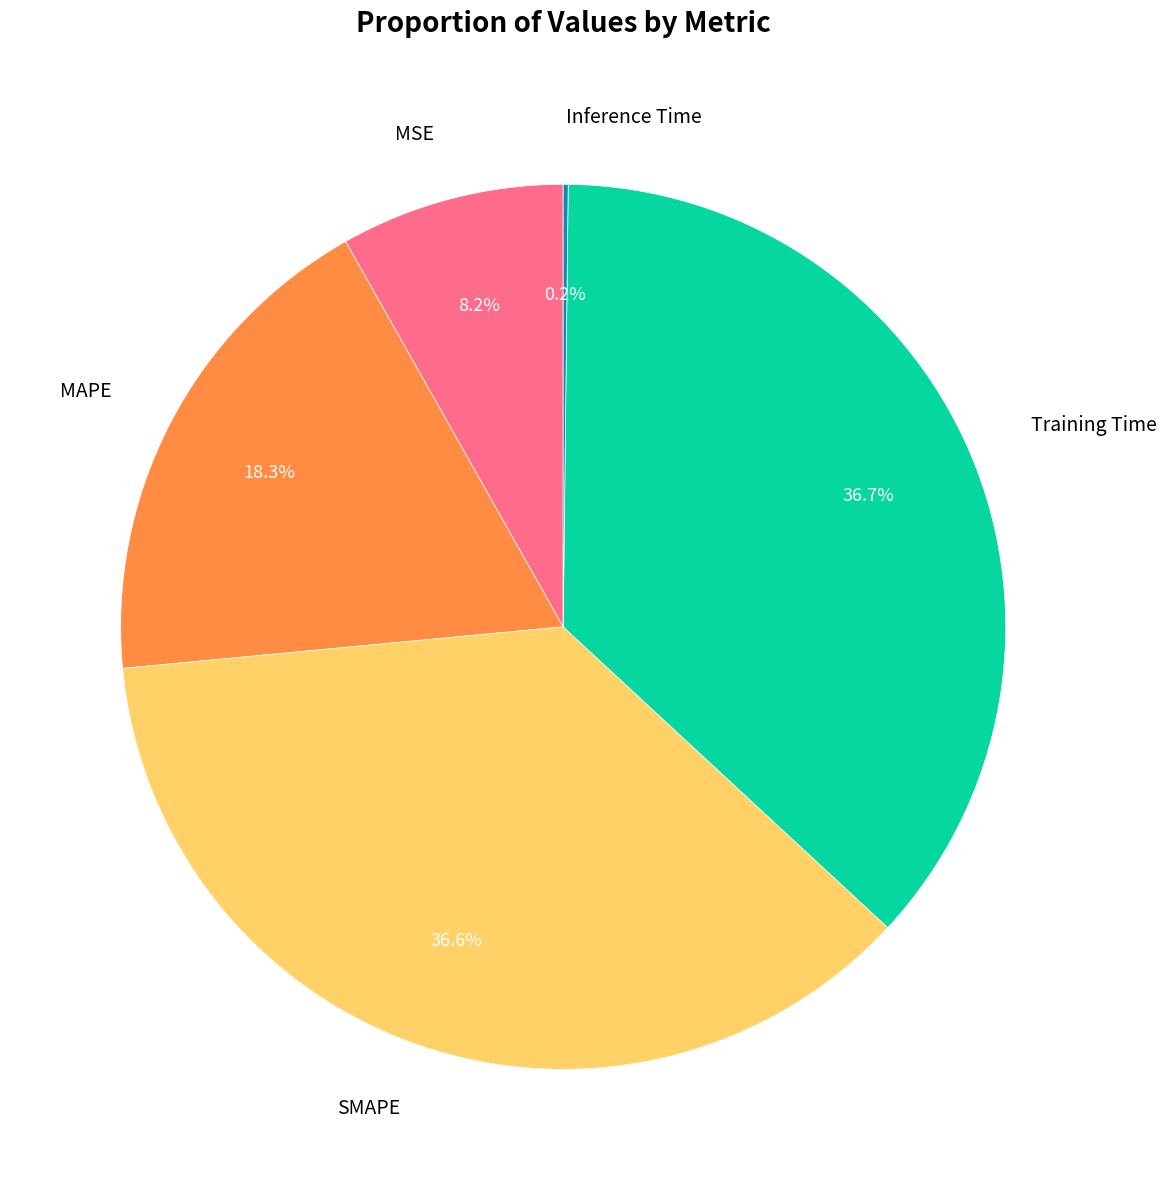

What is the ratio of the value at SMAPE to the value at Training Time?

1.0